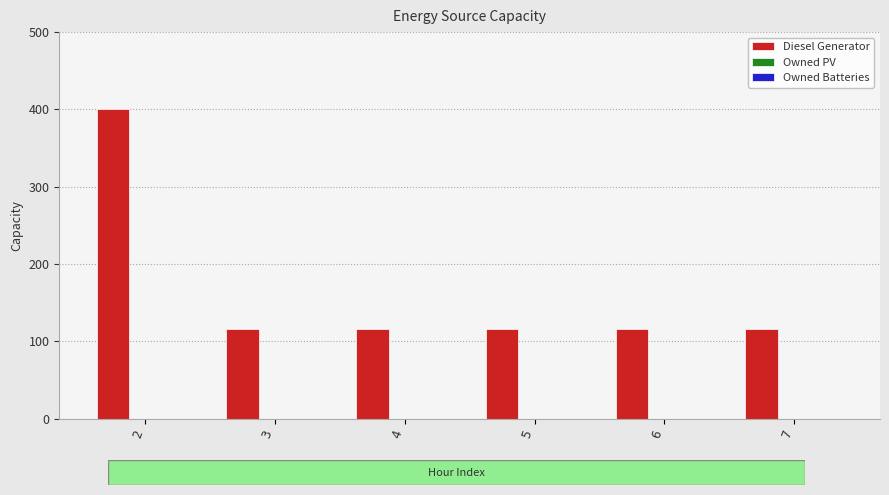

What is the ratio of the value at 4 to the value at 3?

1.0